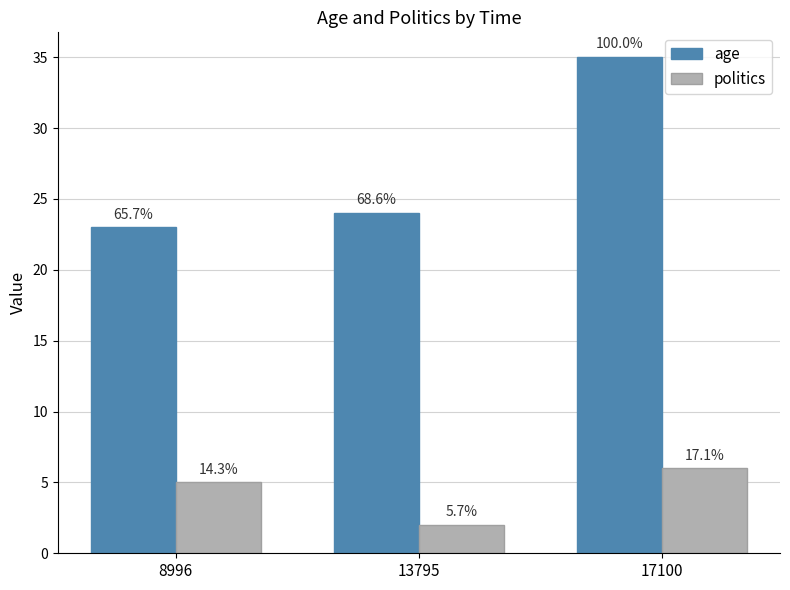

What is the difference between the maximum and minimum values in the age series?

12